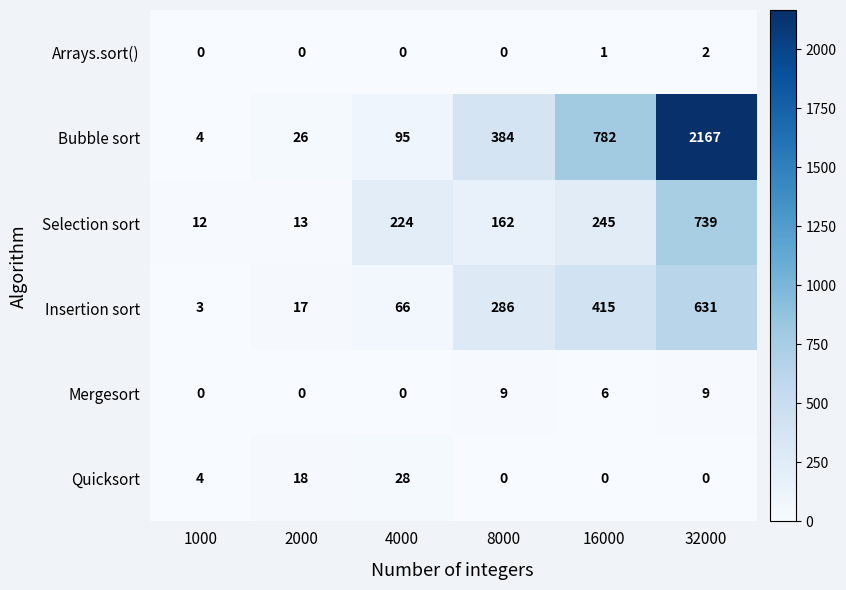

Is it true that Mergesort equals 6 at 16000?

True